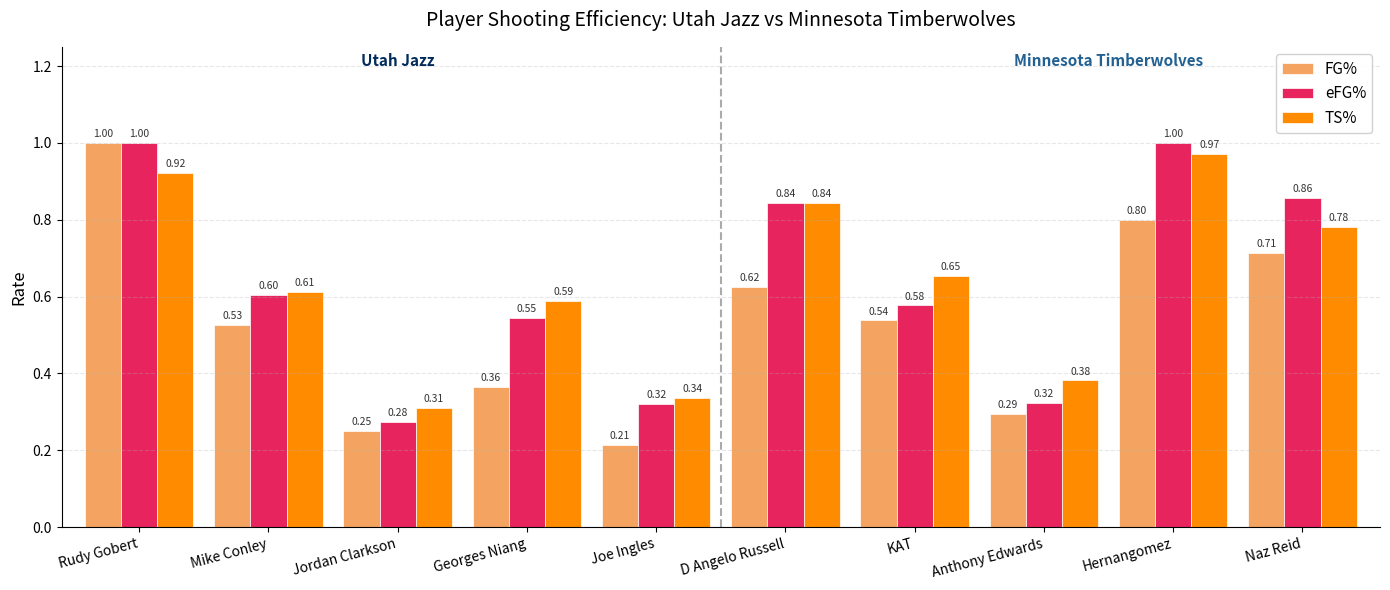

What value does the eFG% series have at Rudy Gobert?

1.0